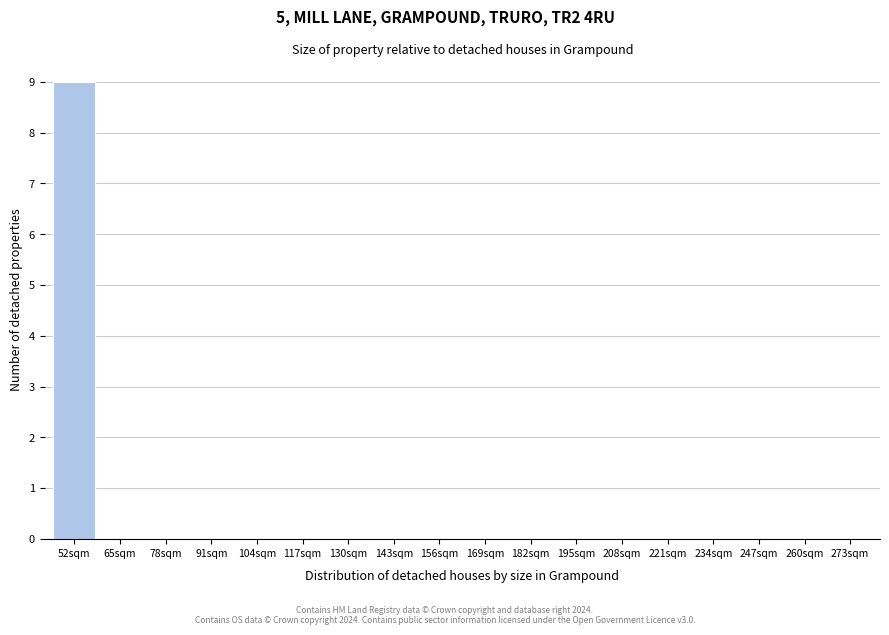

Reading left to right, transcribe all the data shown in this chart.

52sqm=9	65sqm=0	78sqm=0	91sqm=0	104sqm=0	117sqm=0	130sqm=0	143sqm=0	156sqm=0	169sqm=0	182sqm=0	195sqm=0	208sqm=0	221sqm=0	234sqm=0	247sqm=0	260sqm=0	273sqm=0